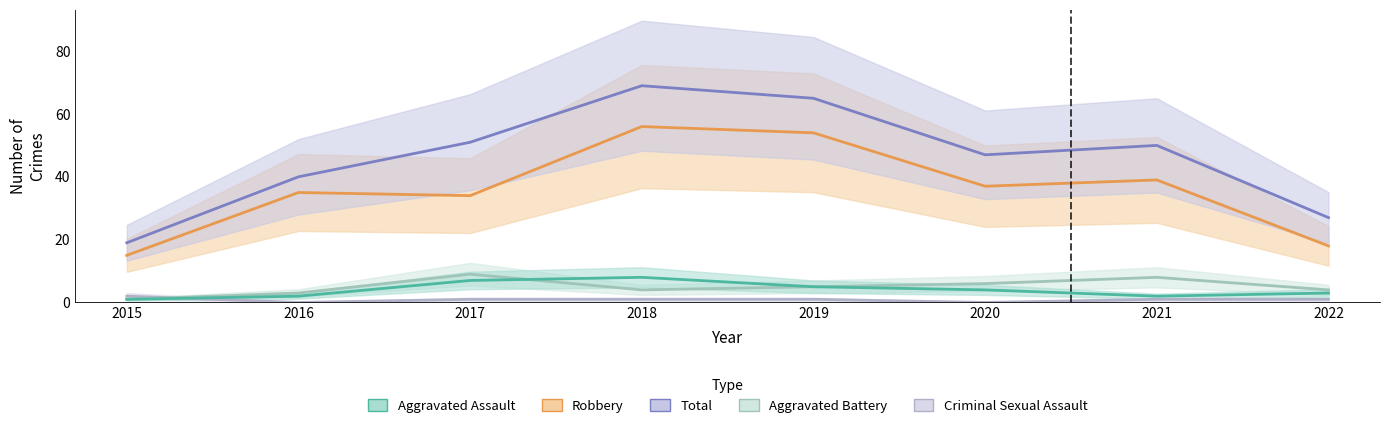

What is the value of the Total point at the 2nd from the left?

40